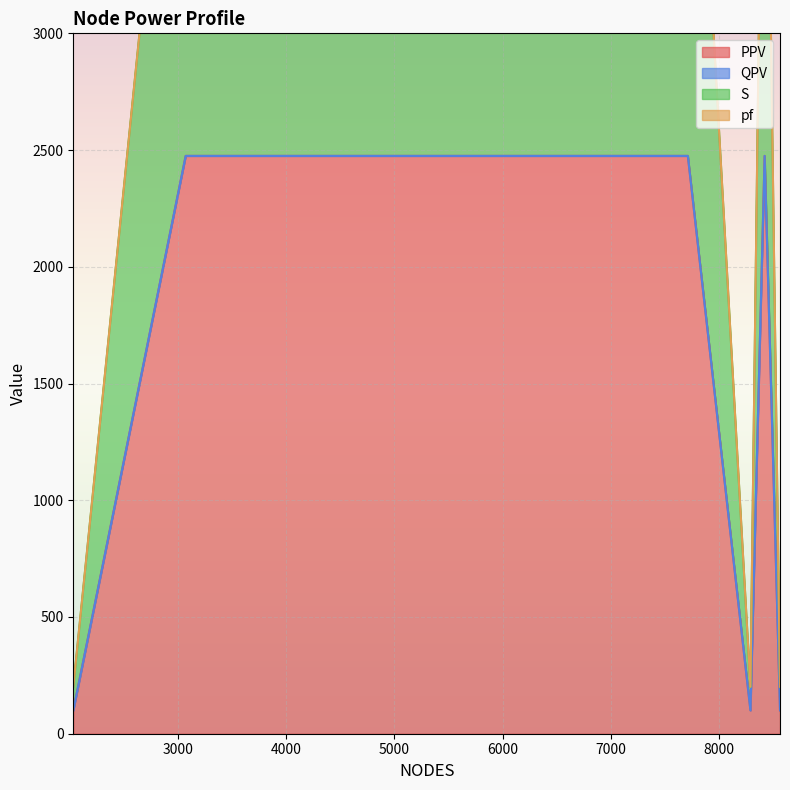

Count the PPV values in the range 100 to 2475.

7